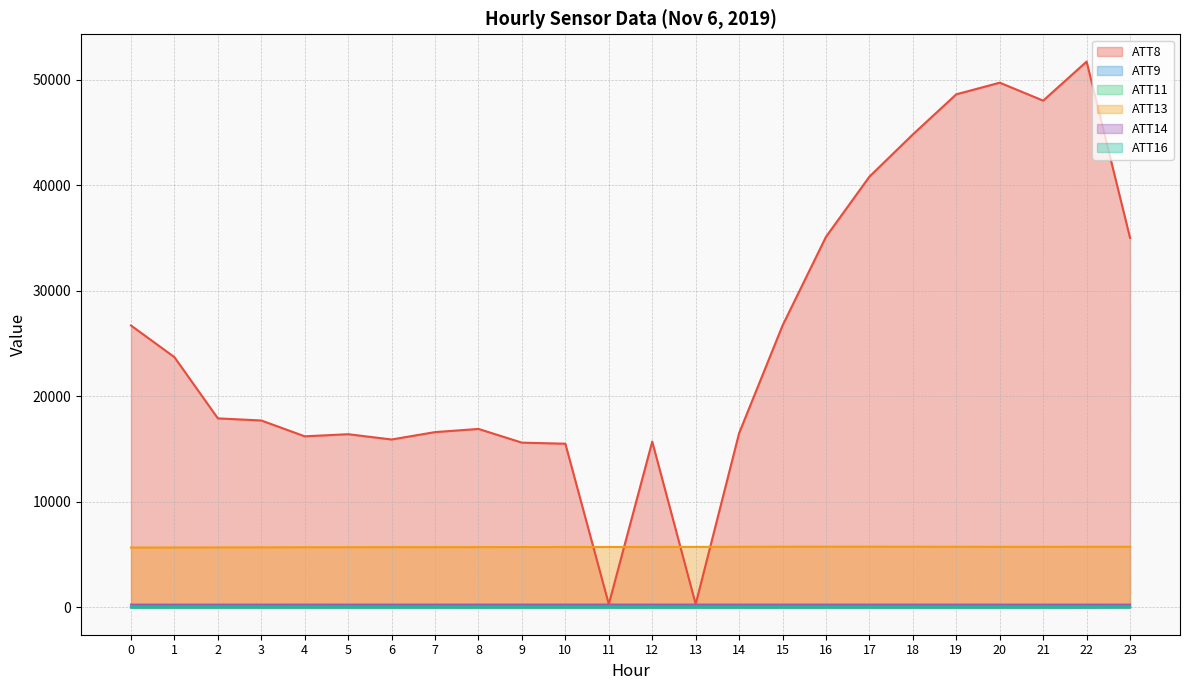

Which category has the highest value across all series?

22